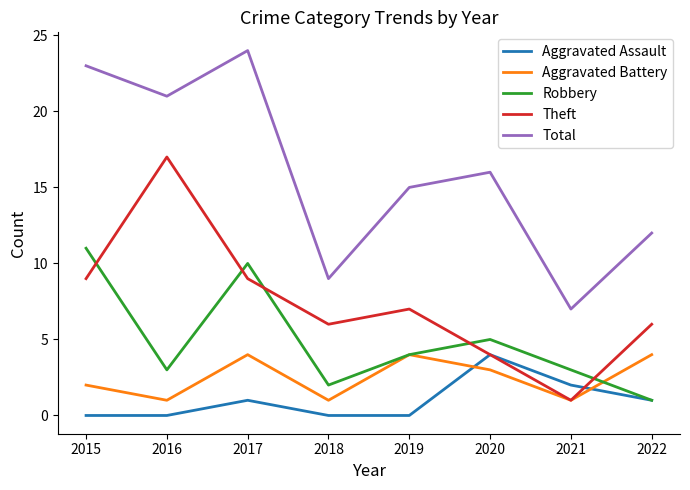

Which label corresponds to the largest value in the chart?

2017